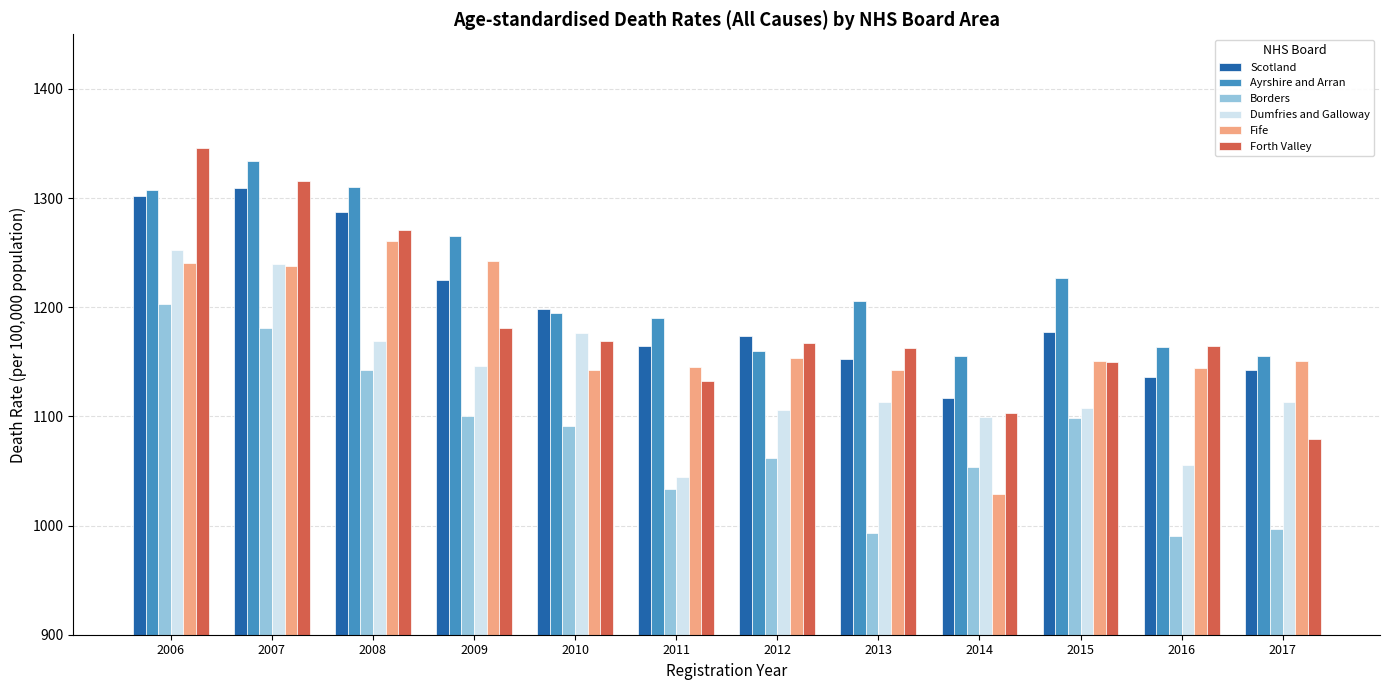

At how many categories does at least one series exceed 1214?

5